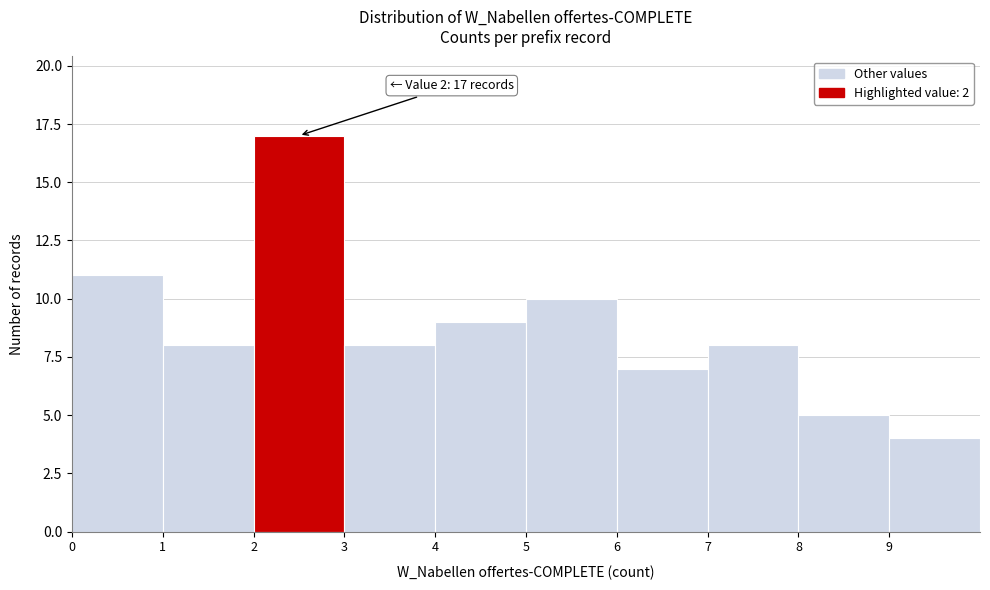

Over which range of the x-axis is the bar tallest?

2 to 3